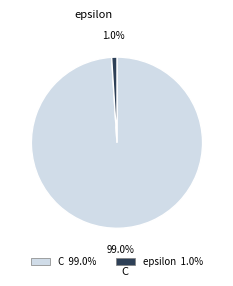

To the nearest percent, what is the difference between the largest and smallest slice percentages?

98%